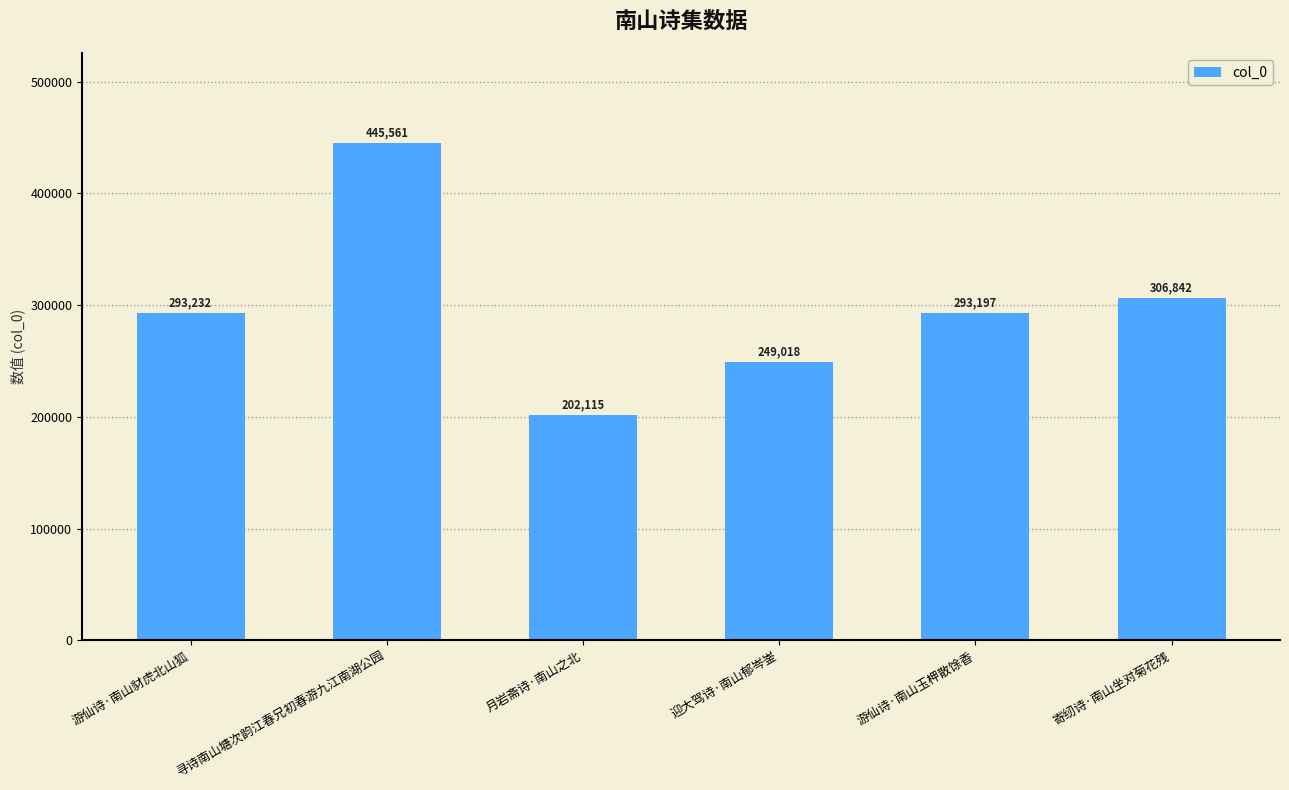

Are the bars grouped side by side (vs. stacked)?

No